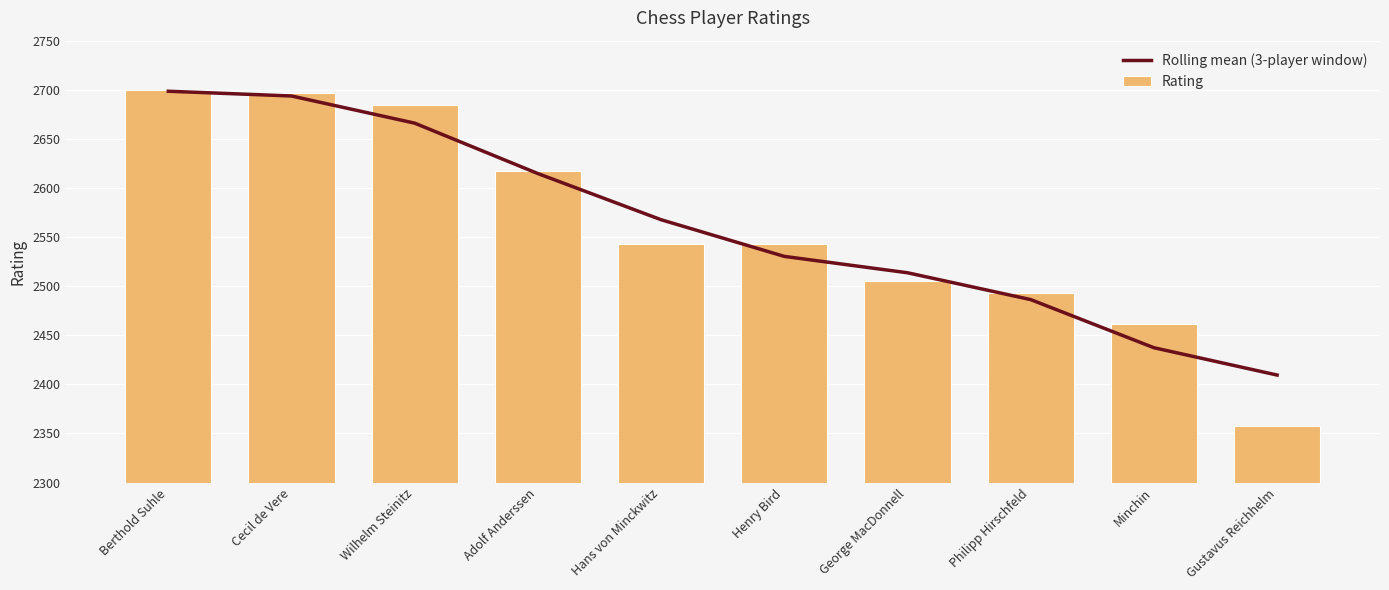

Reading right to left, transcribe all the data shown in this chart.

Rolling mean (3-player window): Gustavus Reichhelm=2409.5	Minchin=2437.3	Philipp Hirschfeld=2486.3	George MacDonnell=2513.7	Henry Bird=2530.3	Hans von Minckwitz=2567.7	Adolf Anderssen=2614.7	Wilhelm Steinitz=2666.0	Cecil de Vere=2693.7	Berthold Suhle=2698.5
Rating: Gustavus Reichhelm=2358.0	Minchin=2461.0	Philipp Hirschfeld=2493.0	George MacDonnell=2505.0	Henry Bird=2543.0	Hans von Minckwitz=2543.0	Adolf Anderssen=2617.0	Wilhelm Steinitz=2684.0	Cecil de Vere=2697.0	Berthold Suhle=2700.0